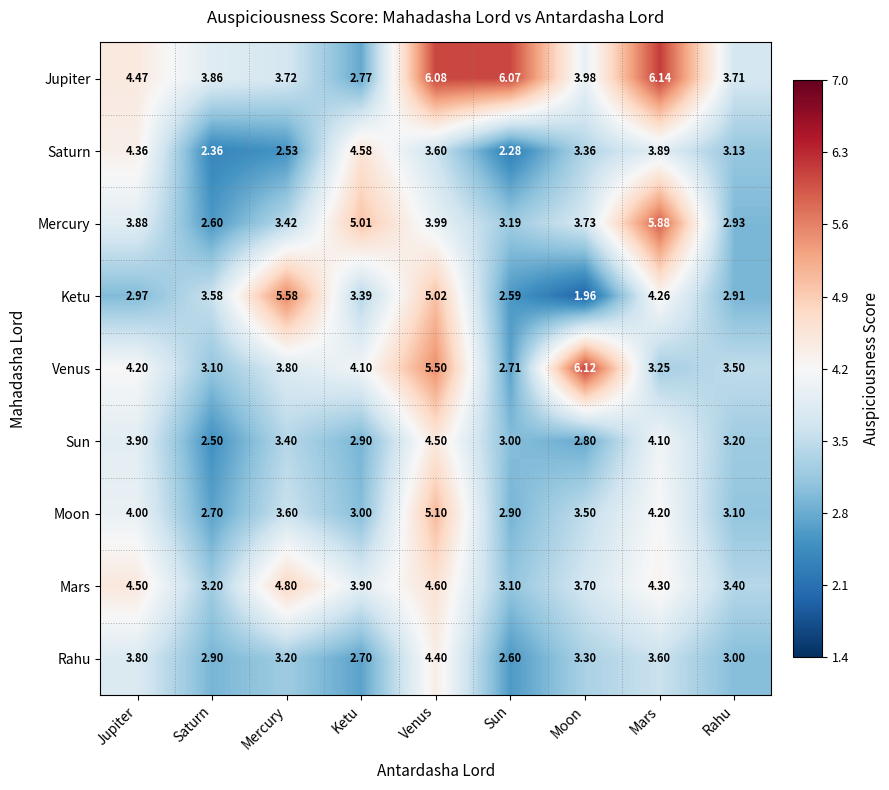

Which series changed the most between Moon and Rahu?

Venus